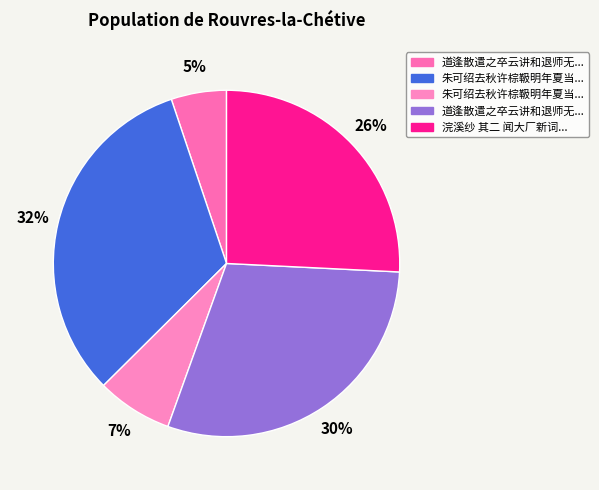

What is the smallest slice in the pie chart?

道逢散遣之卒云讲和退师无所用之矣辄以